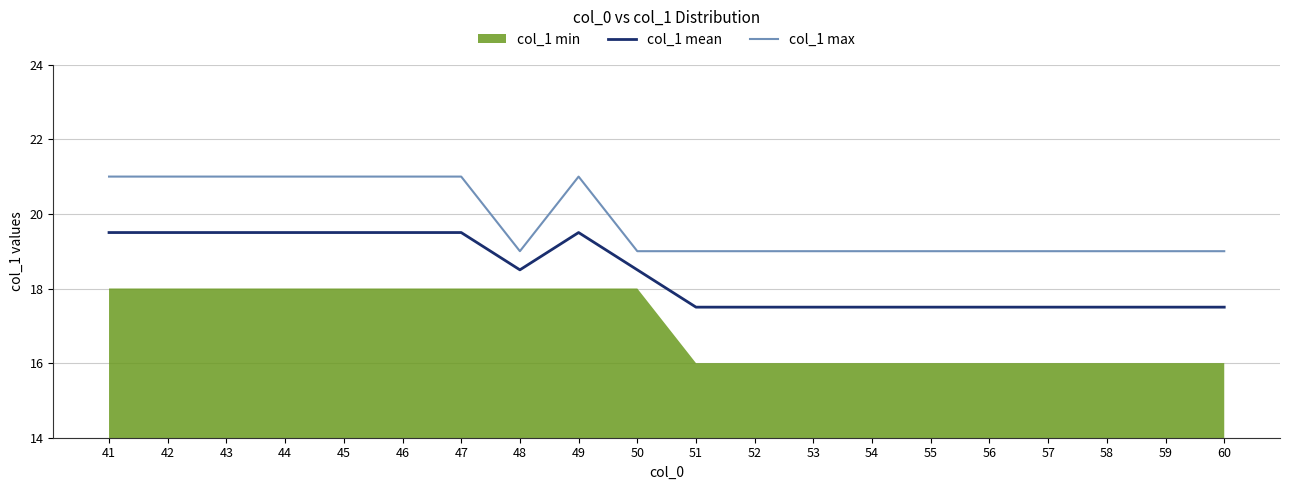

How many values in the col_1 mean series are below 18?

10